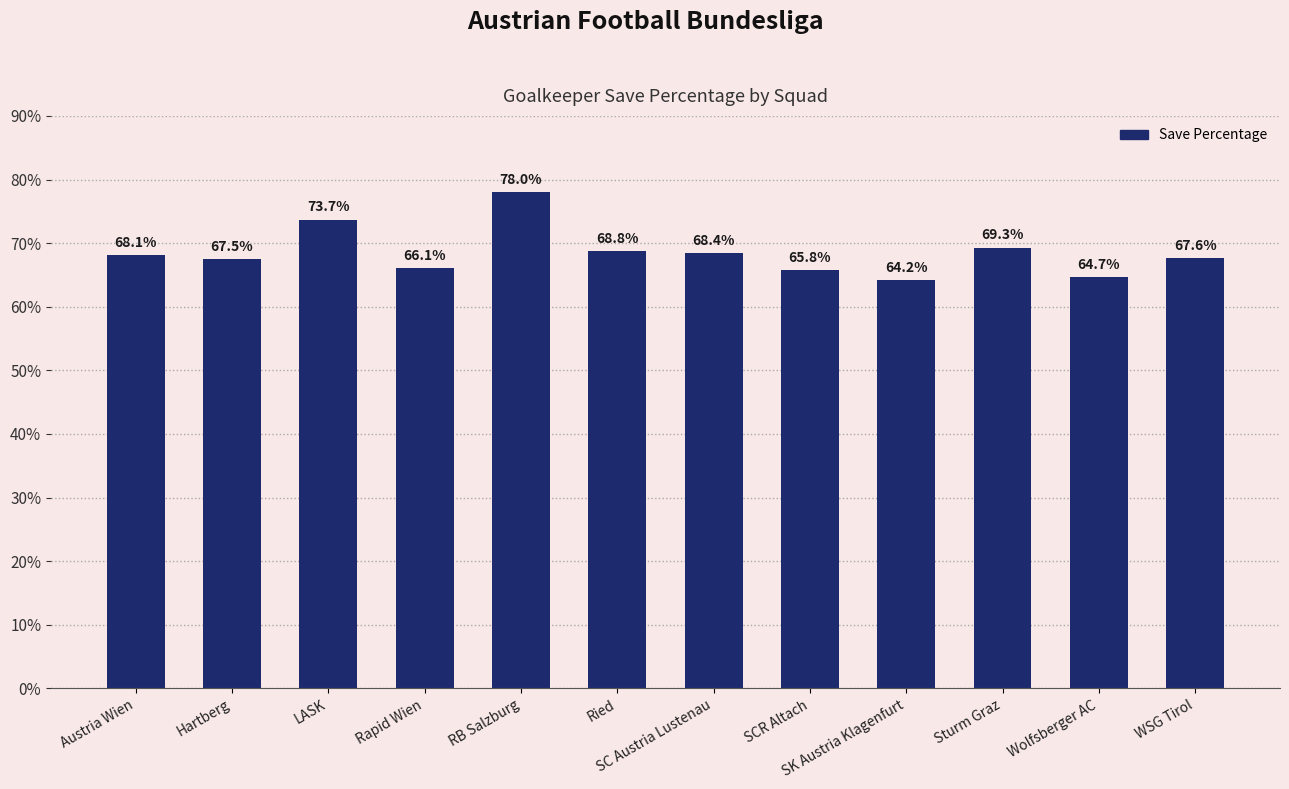

List the labels in order of value, largest first.

RB Salzburg, LASK, Sturm Graz, Ried, SC Austria Lustenau, Austria Wien, WSG Tirol, Hartberg, Rapid Wien, SCR Altach, Wolfsberger AC, SK Austria Klagenfurt